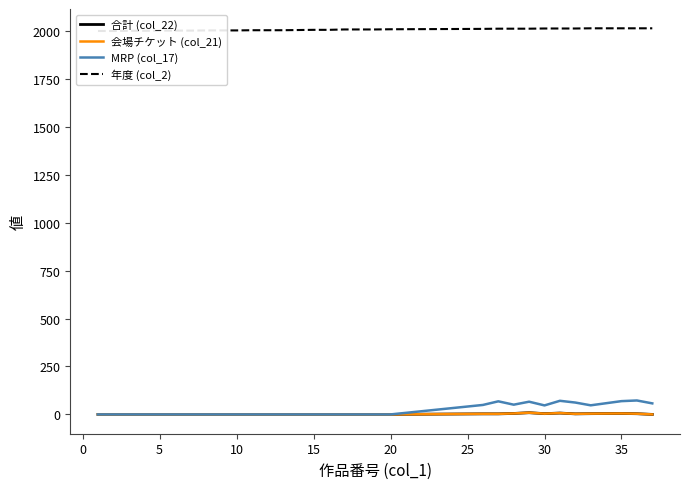

The value of 合計 (col_22) at 27 is 7.1. True or false?

False